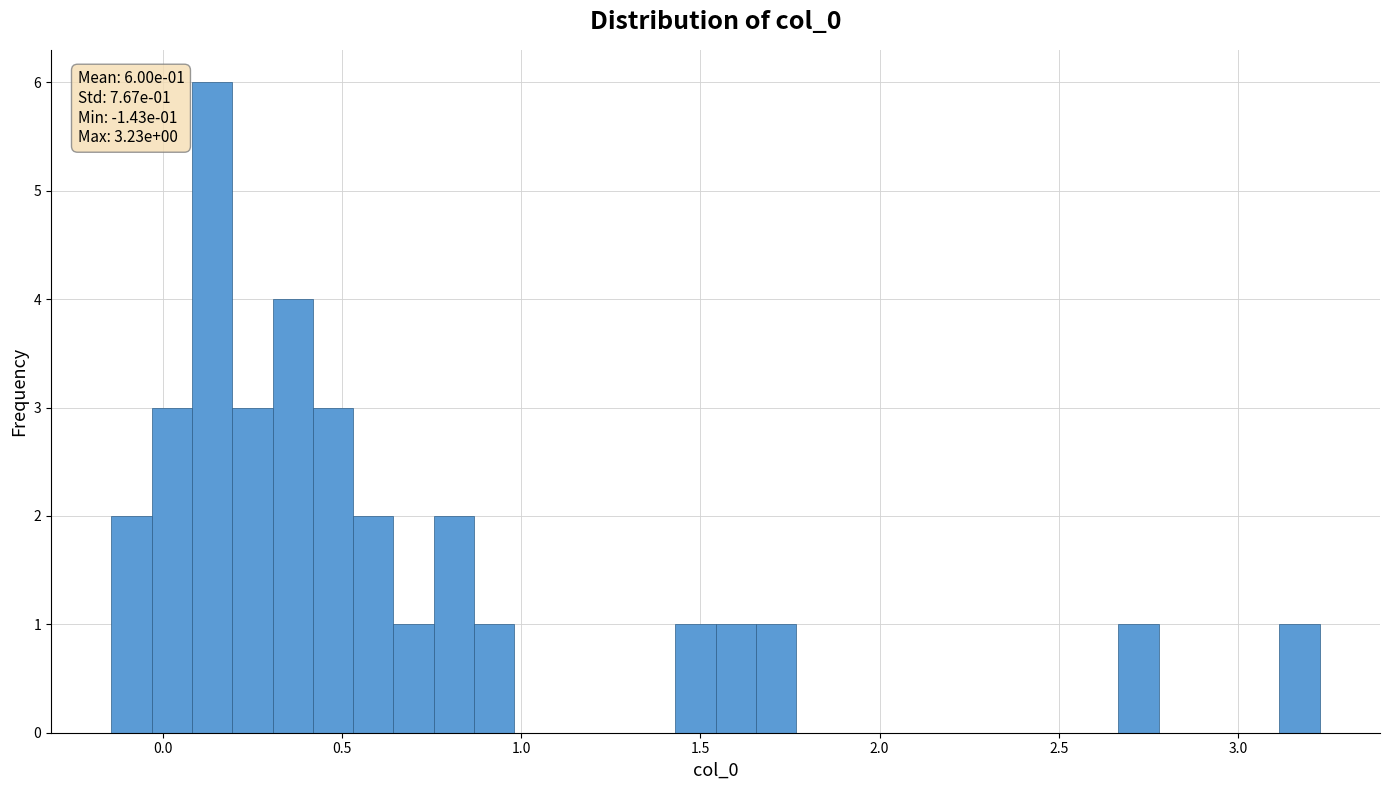

Around what value on the x-axis is the tallest bar? Give the approximate position of its centre, as read against the axis.

0.15